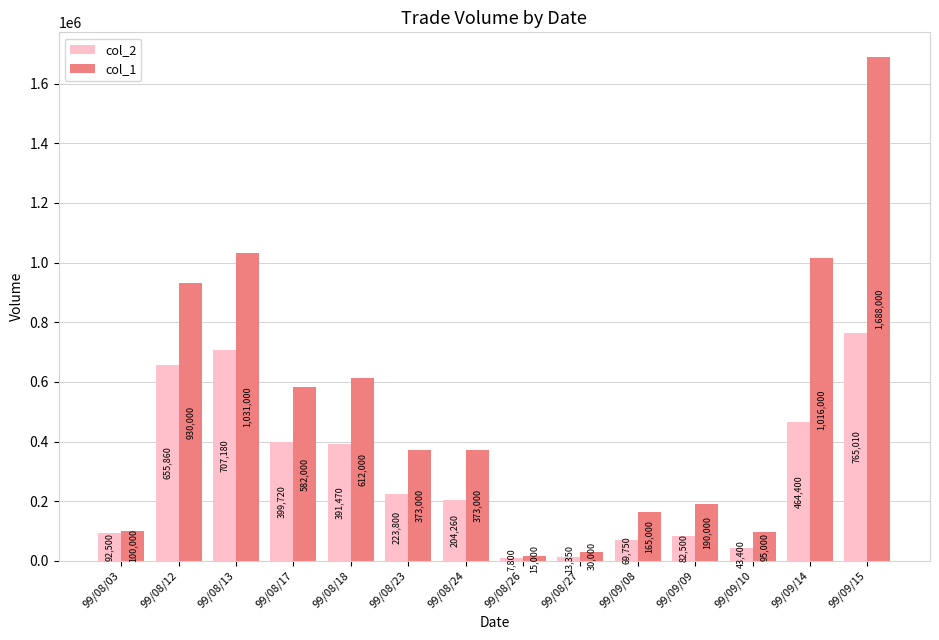

Count the number of data series in this chart.

2